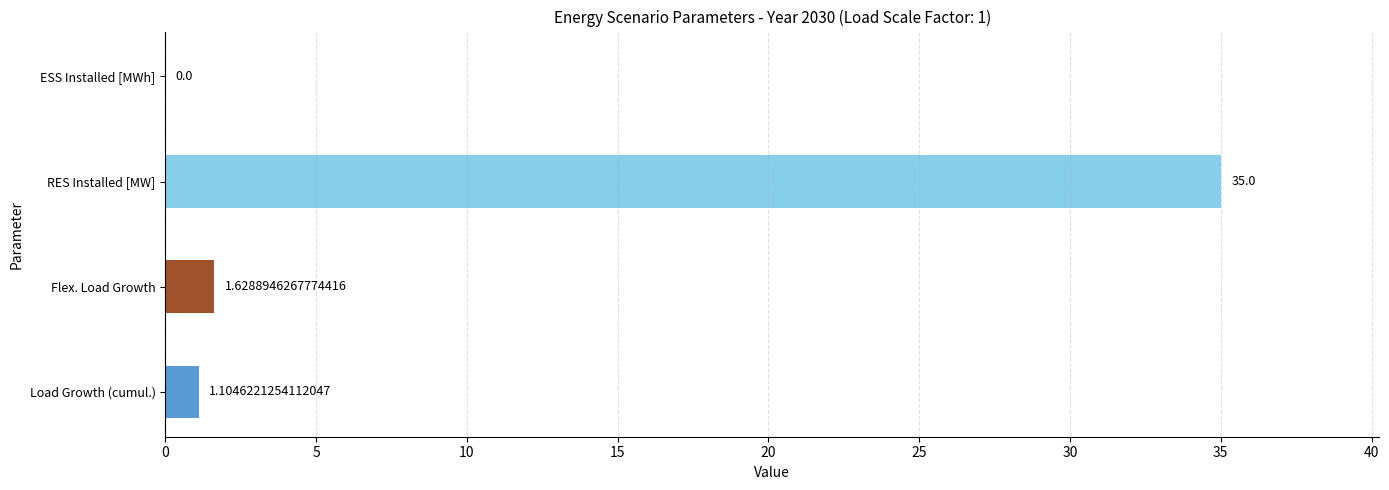

At which label is the value closest to 17?

Flex. Load Growth